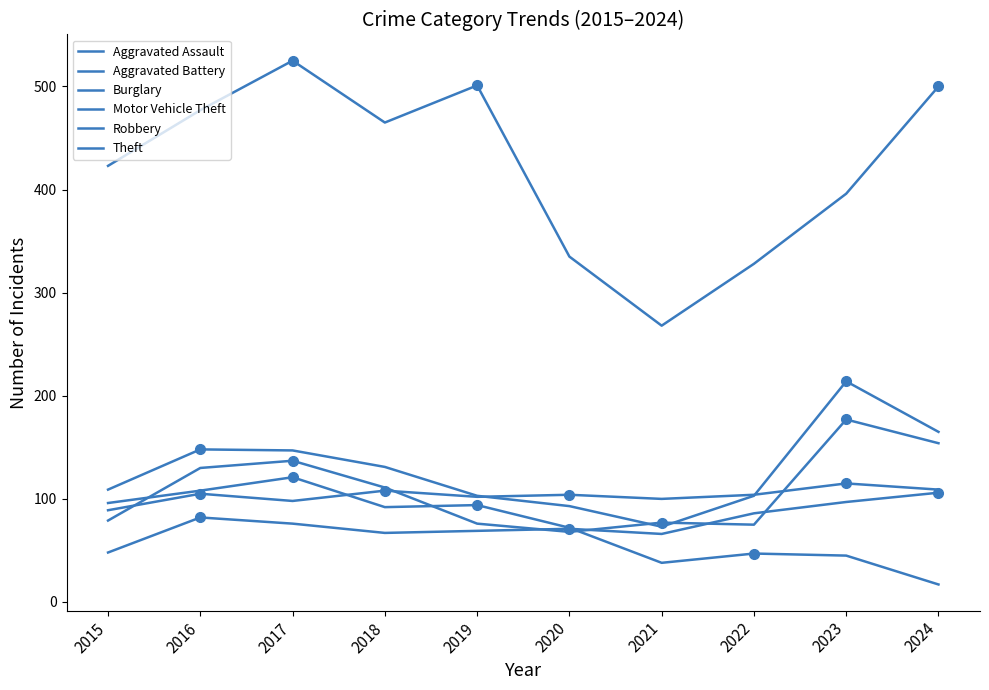

What is the value of the Theft point at the 1st from the left?

423